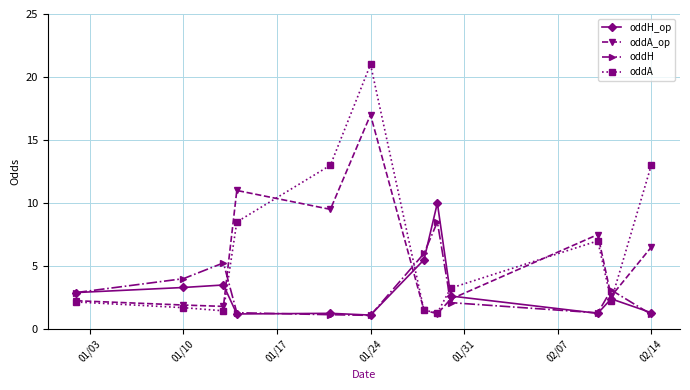

List the series in order of their peak value, lowest first.

oddH, oddH_op, oddA_op, oddA